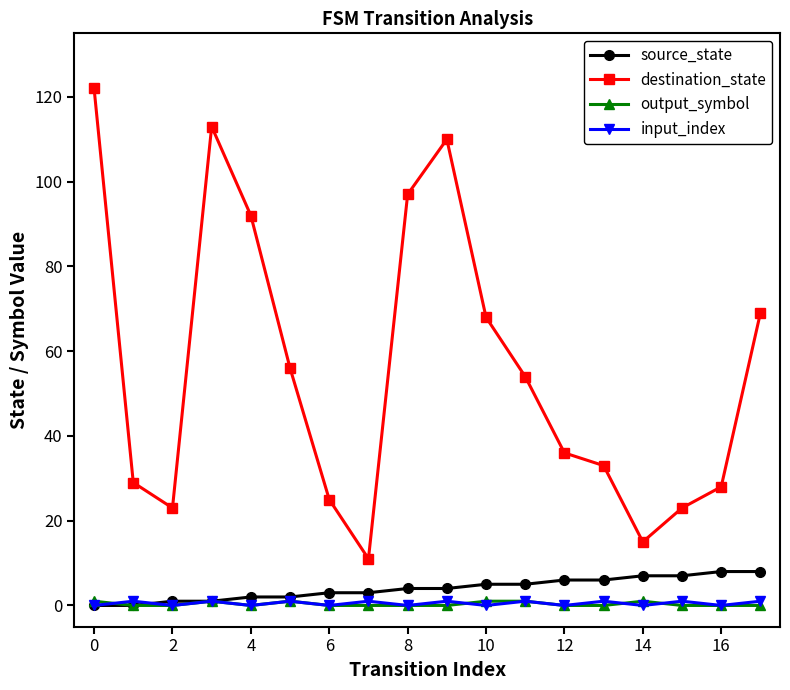

Which series has the largest total across all categories?

destination_state